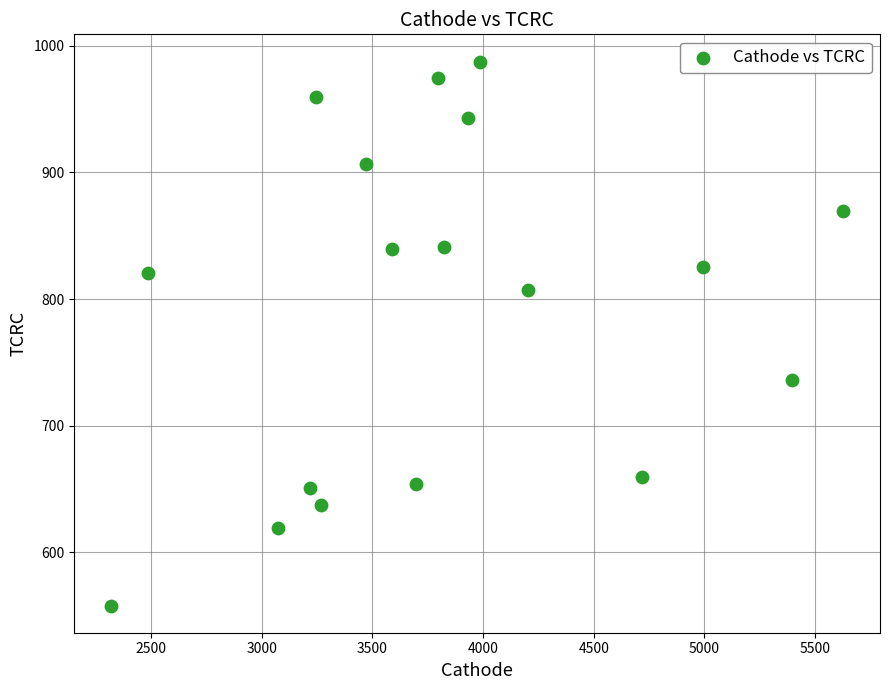

What is the range of Y values (max minus min)?

429.5